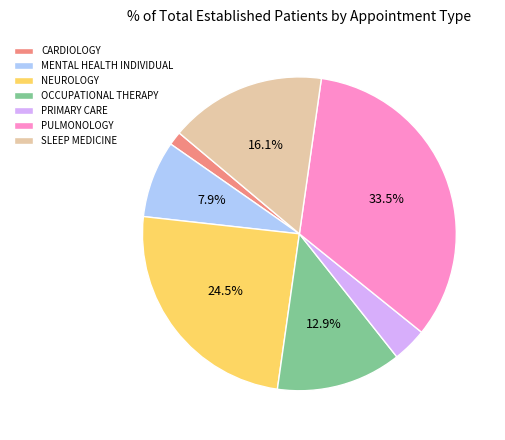

Rank the categories by value from highest to lowest.

PULMONOLOGY, NEUROLOGY, SLEEP MEDICINE, OCCUPATIONAL THERAPY, MENTAL HEALTH INDIVIDUAL, PRIMARY CARE, CARDIOLOGY